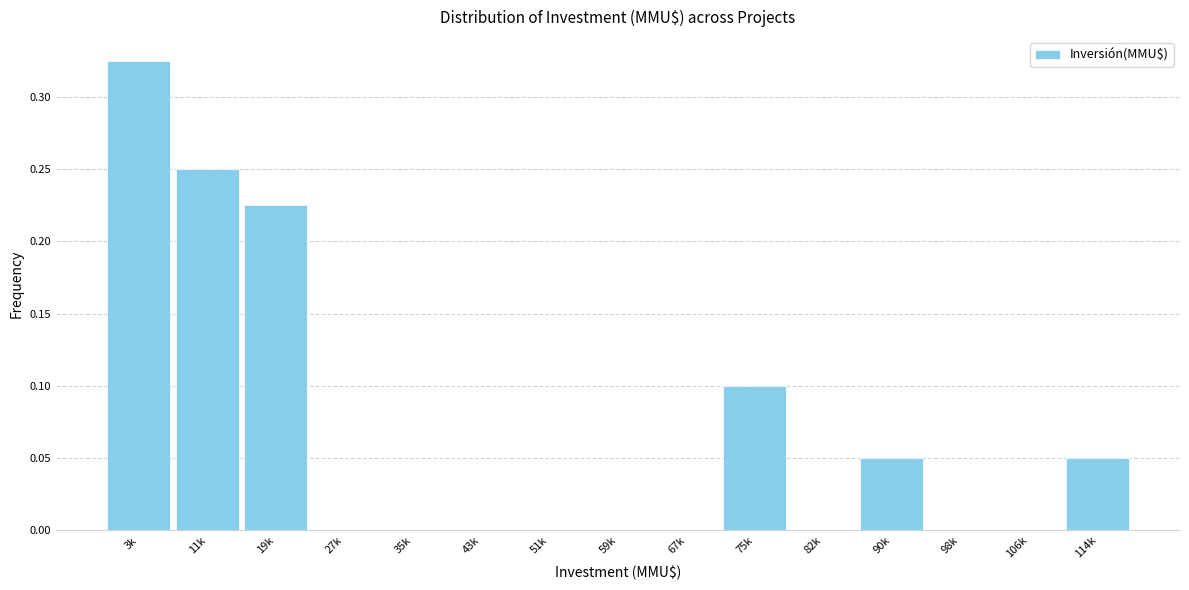

What is the sum of all values?

1.0